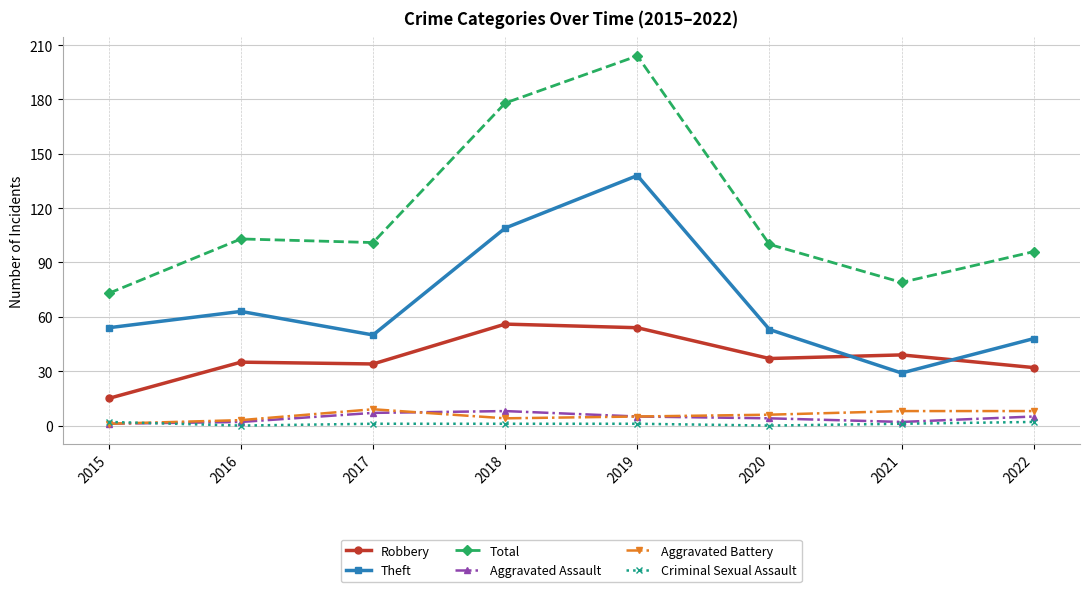

Where does the Total series first go above 101?

2016